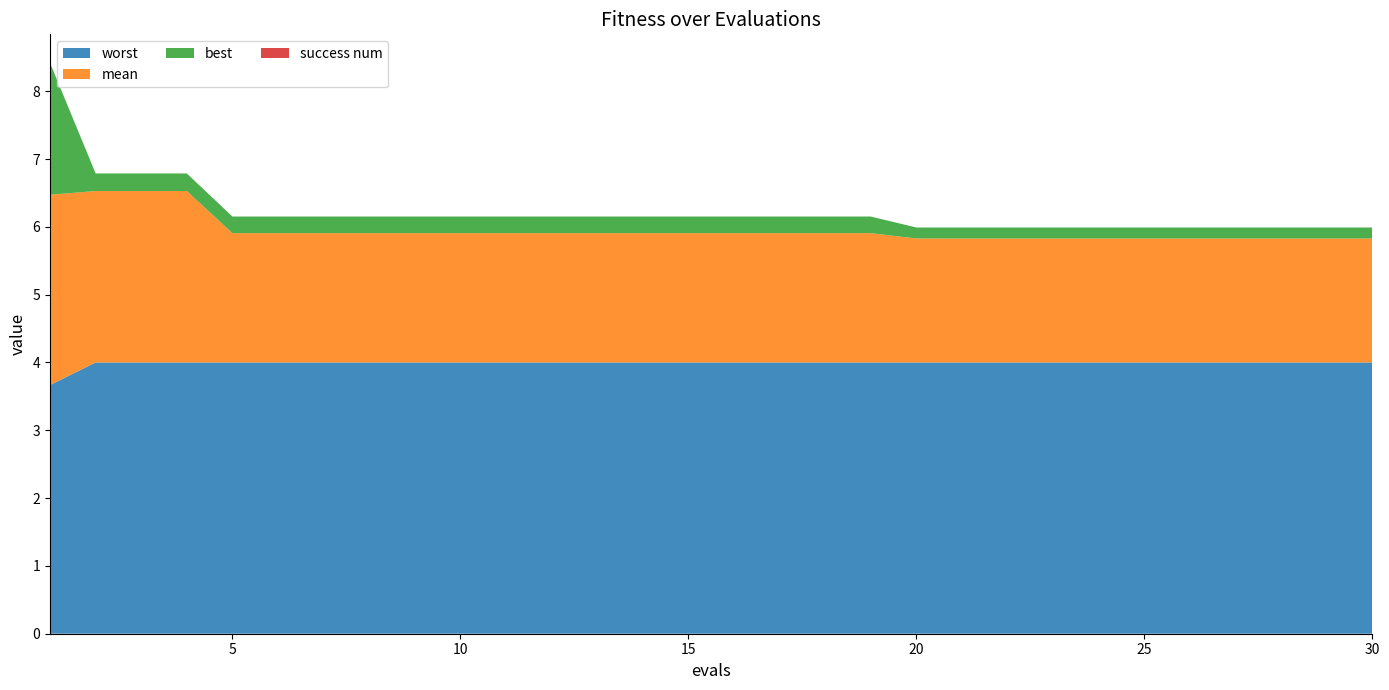

Reading right to left, what are all the values shown in this chart?

mean: 30=1.8	29=1.8	28=1.8	27=1.8	26=1.8	25=1.8	24=1.8	23=1.8	22=1.8	21=1.8	20=1.8	19=1.9	18=1.9	17=1.9	16=1.9	15=1.9	14=1.9	13=1.9	12=1.9	11=1.9	10=1.9	9=1.9	8=1.9	7=1.9	6=1.9	5=1.9	4=2.5	3=2.5	2=2.5	1=2.8
best: 30=0.2	29=0.2	28=0.2	27=0.2	26=0.2	25=0.2	24=0.2	23=0.2	22=0.2	21=0.2	20=0.2	19=0.2	18=0.2	17=0.2	16=0.2	15=0.2	14=0.2	13=0.2	12=0.2	11=0.2	10=0.2	9=0.2	8=0.2	7=0.2	6=0.2	5=0.2	4=0.3	3=0.3	2=0.3	1=1.9
worst: 30=4.0	29=4.0	28=4.0	27=4.0	26=4.0	25=4.0	24=4.0	23=4.0	22=4.0	21=4.0	20=4.0	19=4.0	18=4.0	17=4.0	16=4.0	15=4.0	14=4.0	13=4.0	12=4.0	11=4.0	10=4.0	9=4.0	8=4.0	7=4.0	6=4.0	5=4.0	4=4.0	3=4.0	2=4.0	1=3.7
success num: 30=0.0	29=0.0	28=0.0	27=0.0	26=0.0	25=0.0	24=0.0	23=0.0	22=0.0	21=0.0	20=0.0	19=0.0	18=0.0	17=0.0	16=0.0	15=0.0	14=0.0	13=0.0	12=0.0	11=0.0	10=0.0	9=0.0	8=0.0	7=0.0	6=0.0	5=0.0	4=0.0	3=0.0	2=0.0	1=0.0